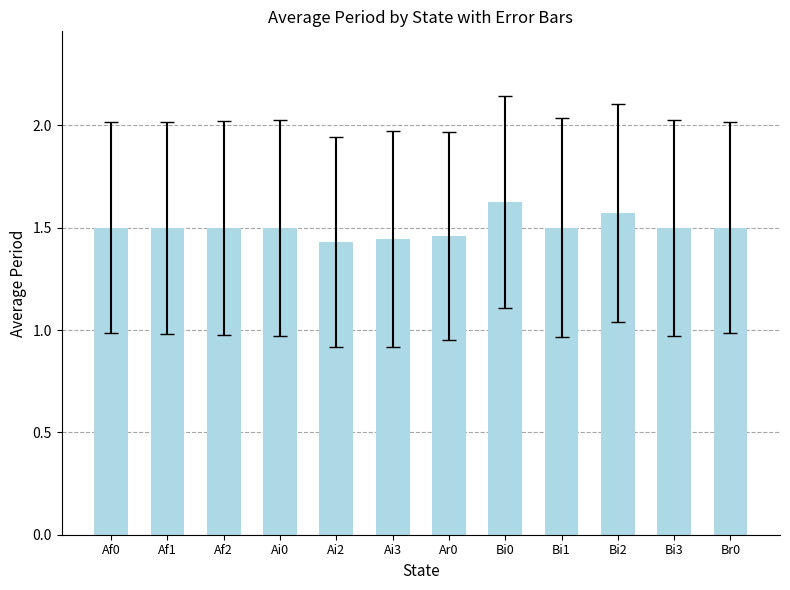

Count the values in the range 1 to 2.

12